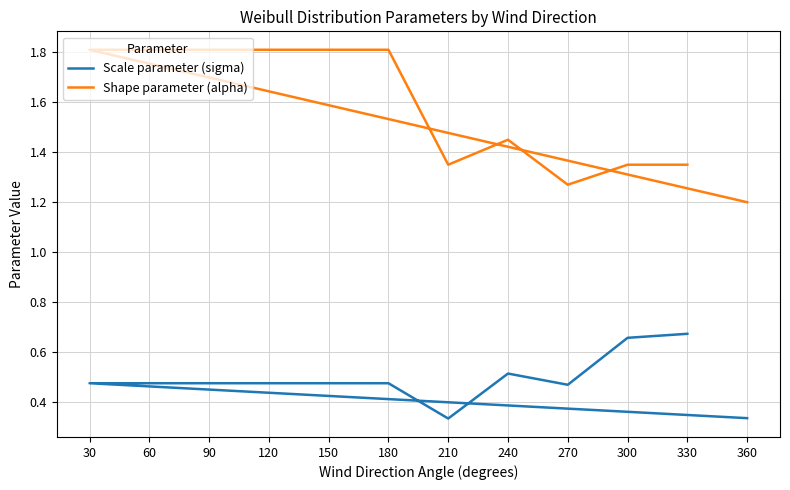

What value does the Shape parameter (alpha) series have at 90?

1.8